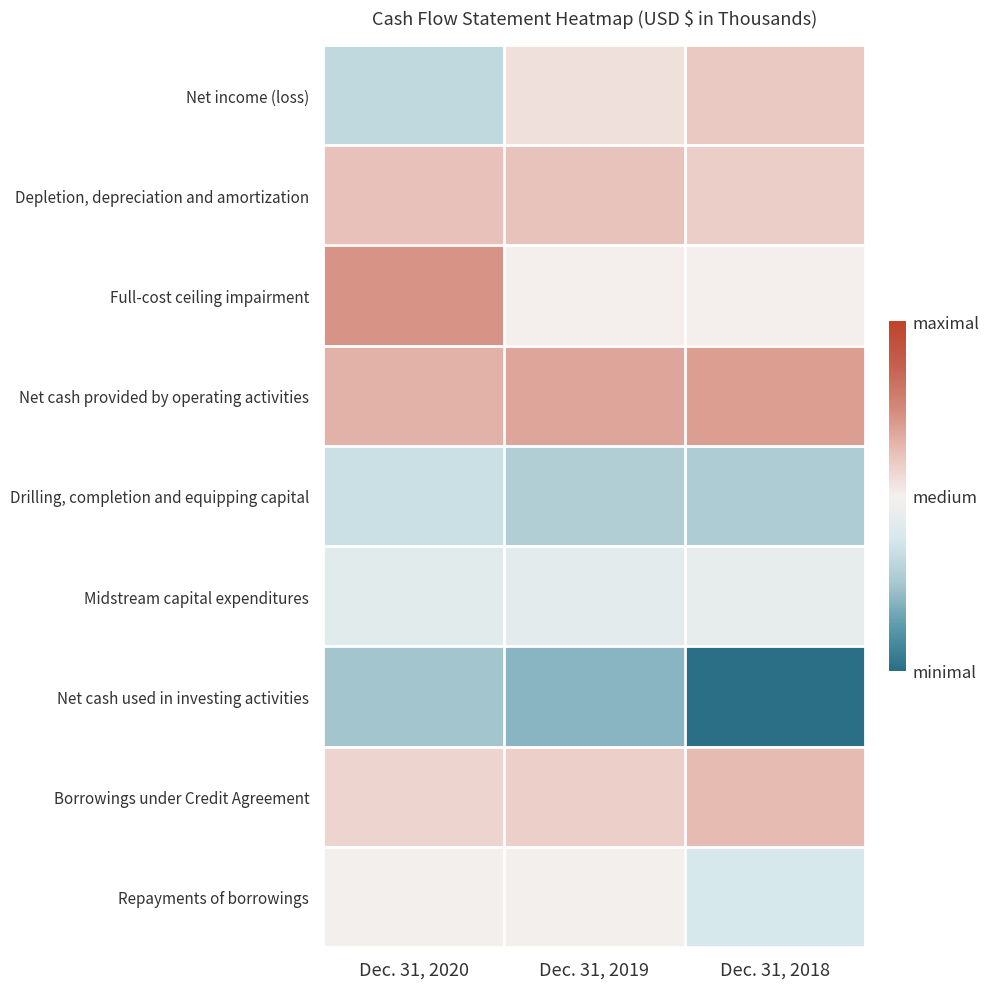

Reading right to left, extract all data points from this chart.

Net income (loss): Dec. 31, 2018=299764	Dec. 31, 2019=122982	Dec. 31, 2020=-553560
Depletion, depreciation and amortization: Dec. 31, 2018=265142	Dec. 31, 2019=350540	Dec. 31, 2020=361831
Full-cost ceiling impairment: Dec. 31, 2018=0	Dec. 31, 2019=0	Dec. 31, 2020=684743
Net cash provided by operating activities: Dec. 31, 2018=608523	Dec. 31, 2019=552042	Dec. 31, 2020=477582
Drilling, completion and equipping capital: Dec. 31, 2018=-704947	Dec. 31, 2019=-679395	Dec. 31, 2020=-471087
Midstream capital expenditures: Dec. 31, 2018=-163222	Dec. 31, 2019=-192035	Dec. 31, 2020=-234359
Net cash used in investing activities: Dec. 31, 2018=-1515253	Dec. 31, 2019=-903976	Dec. 31, 2020=-775666
Borrowings under Credit Agreement: Dec. 31, 2018=410000	Dec. 31, 2019=250000	Dec. 31, 2020=220000
Repayments of borrowings: Dec. 31, 2018=-370000	Dec. 31, 2019=-35000	Dec. 31, 2020=-35000